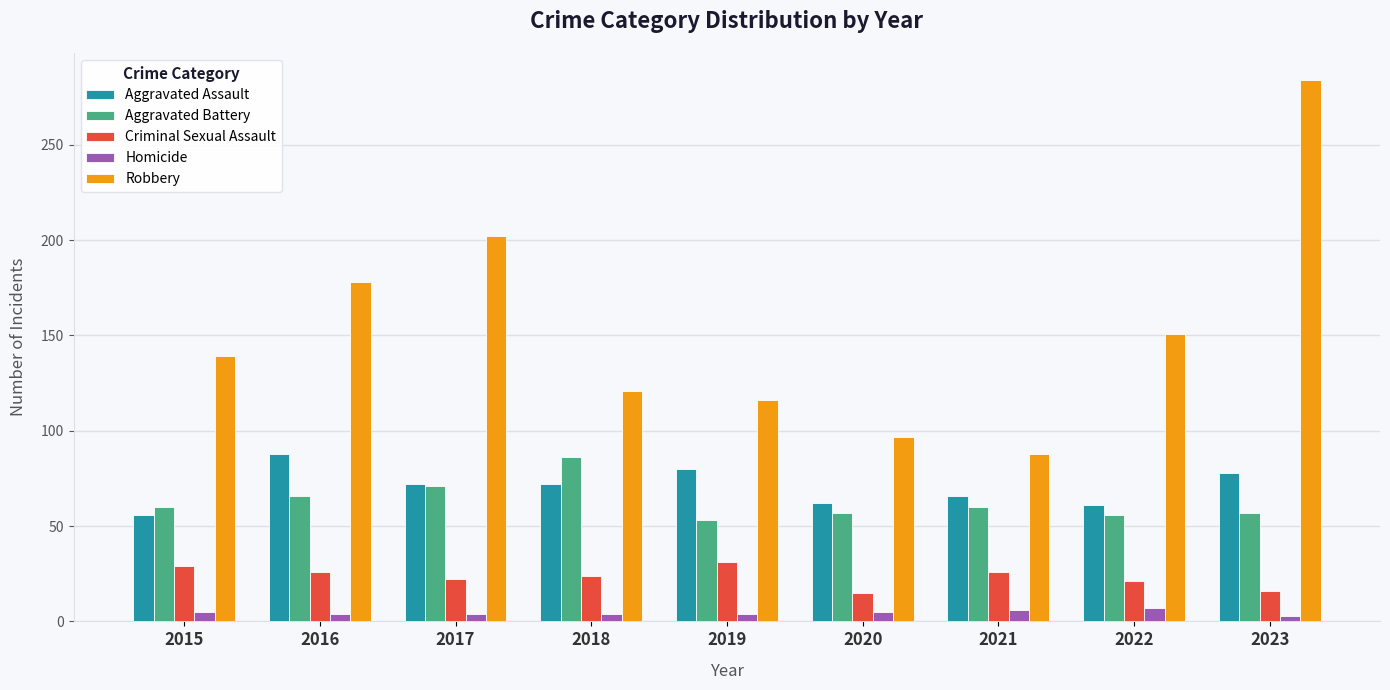

At which label does Aggravated Assault reach its peak?

2016